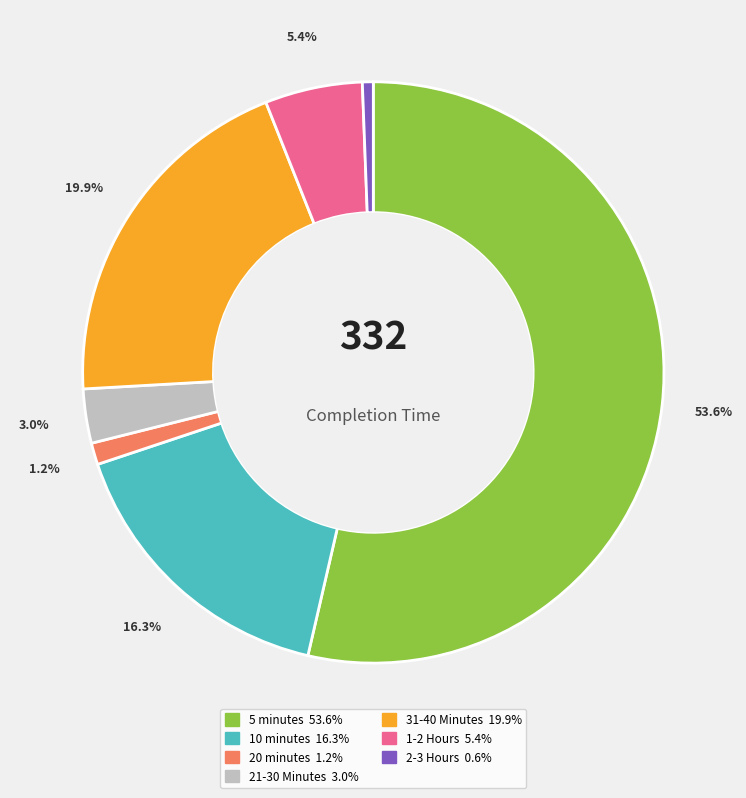

Which category accounts for the majority?

5 minutes